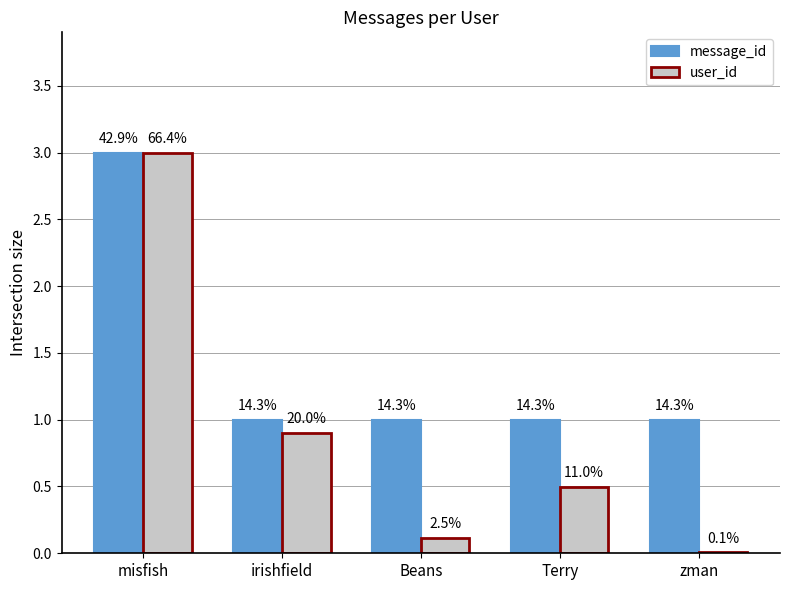

What position from the right is Terry?

2